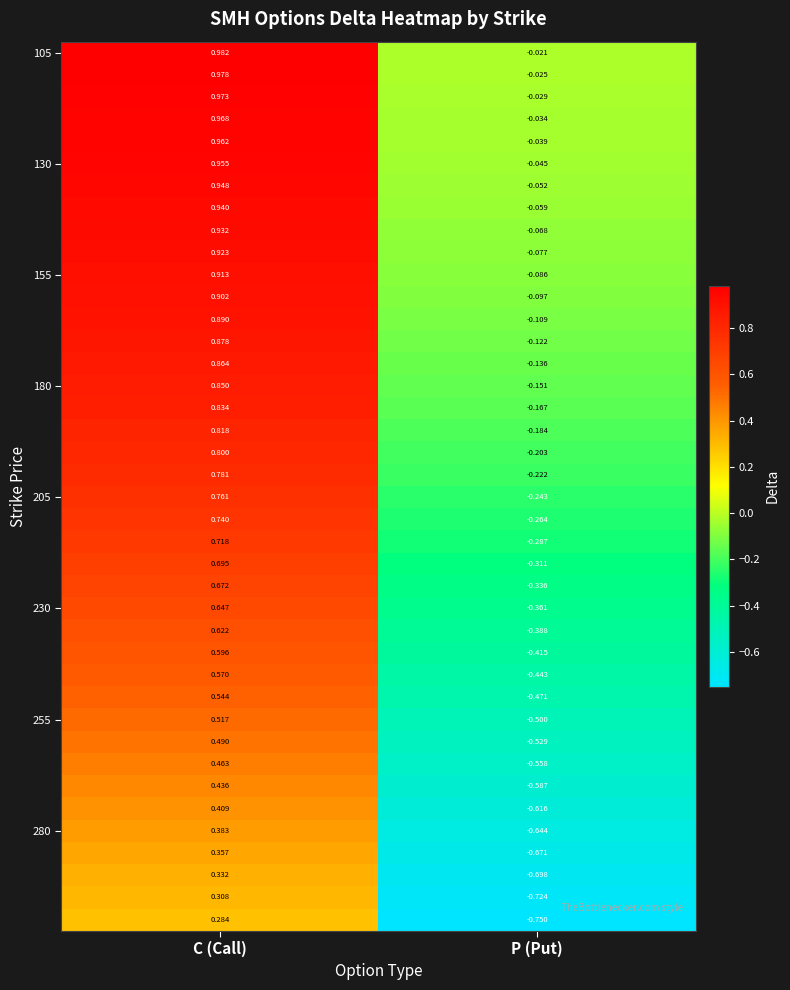

At which category is the sum across all series the highest?

C (Call)